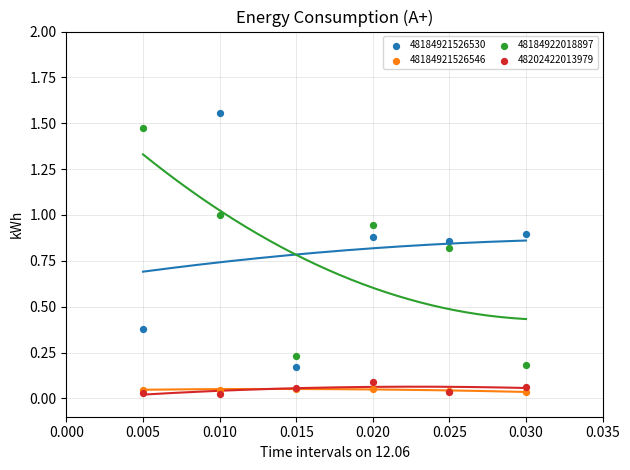

What are all the series names shown in the legend?

48184921526530, 48184921526546, 48184922018897, 48202422013979